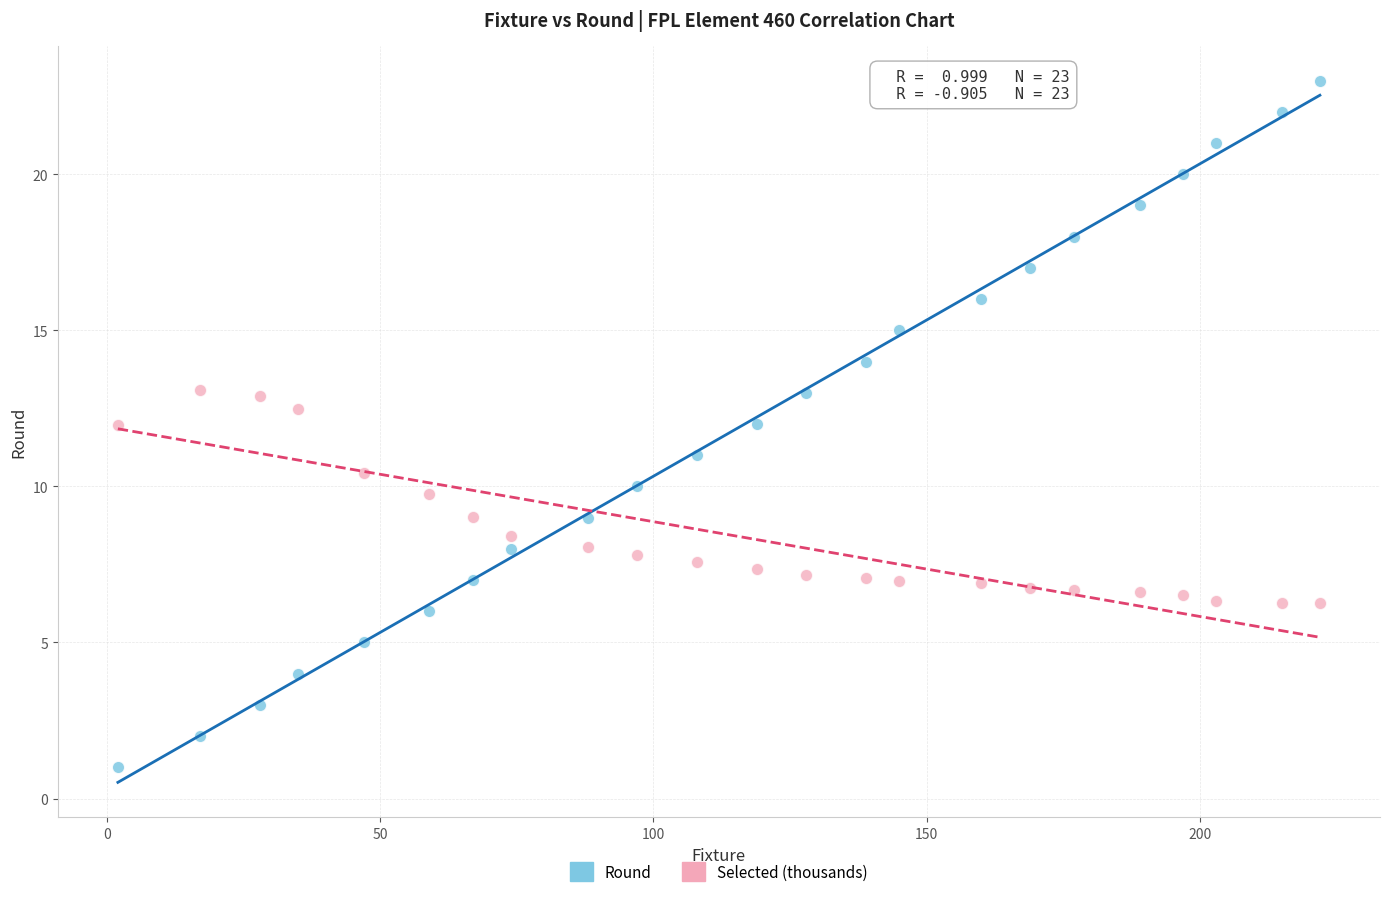

Which series contains the highest Y value?

Round